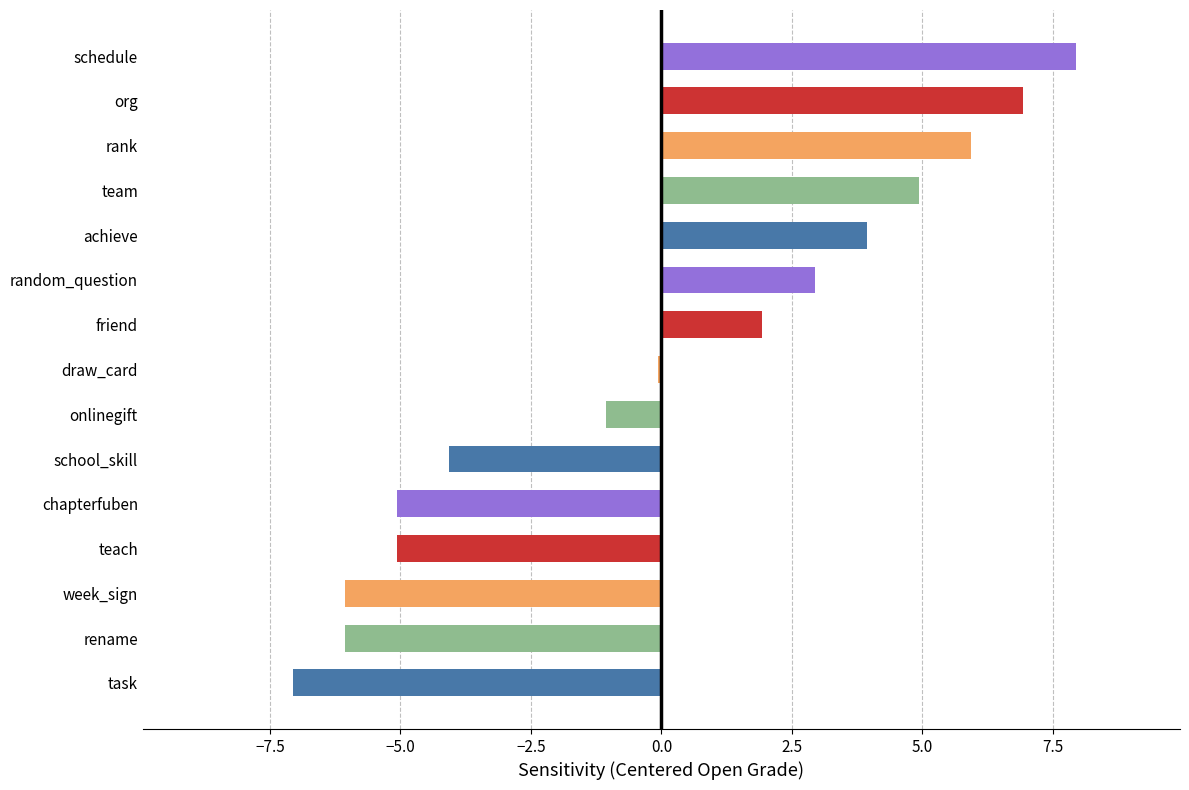

Are the bars grouped side by side (vs. stacked)?

No